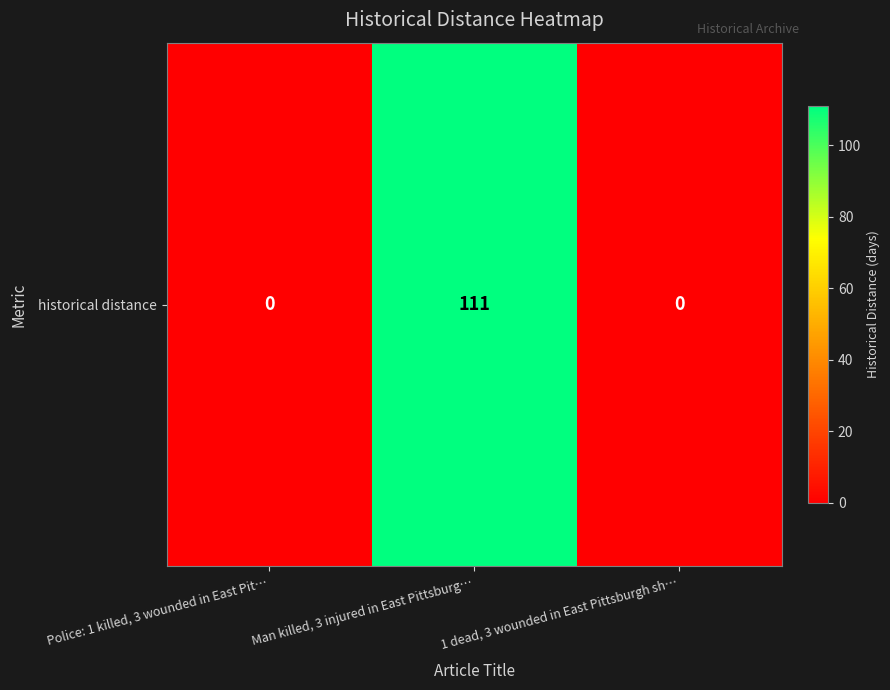

What is the difference between the values at Man killed, 3 injured in East Pittsburg… and 1 dead, 3 wounded in East Pittsburgh sh…?

111